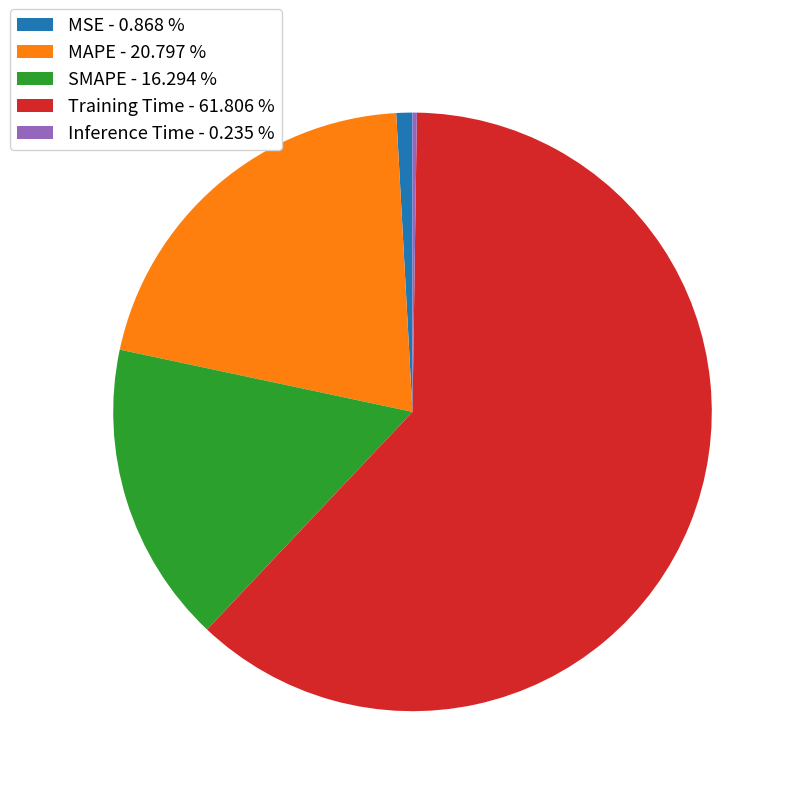

What is the ratio of the value at SMAPE - 16.294 % to the value at Training Time - 61.806 %?

0.3